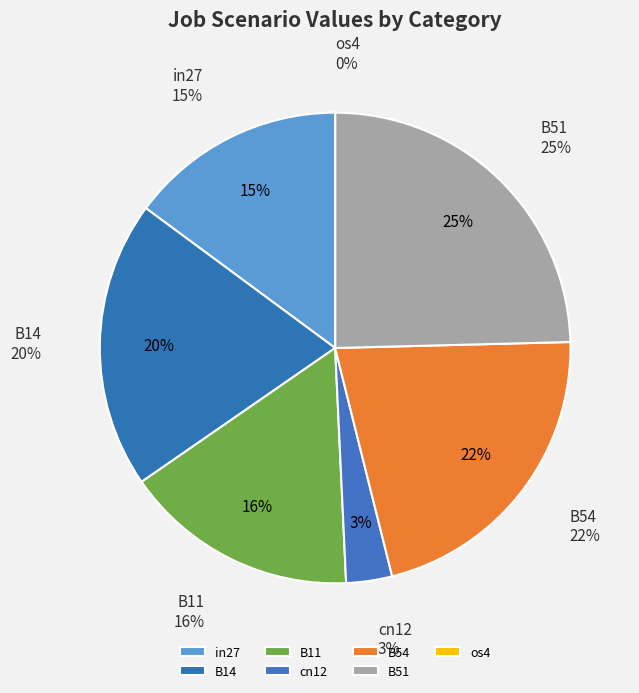

How many segments does this pie chart have?

7